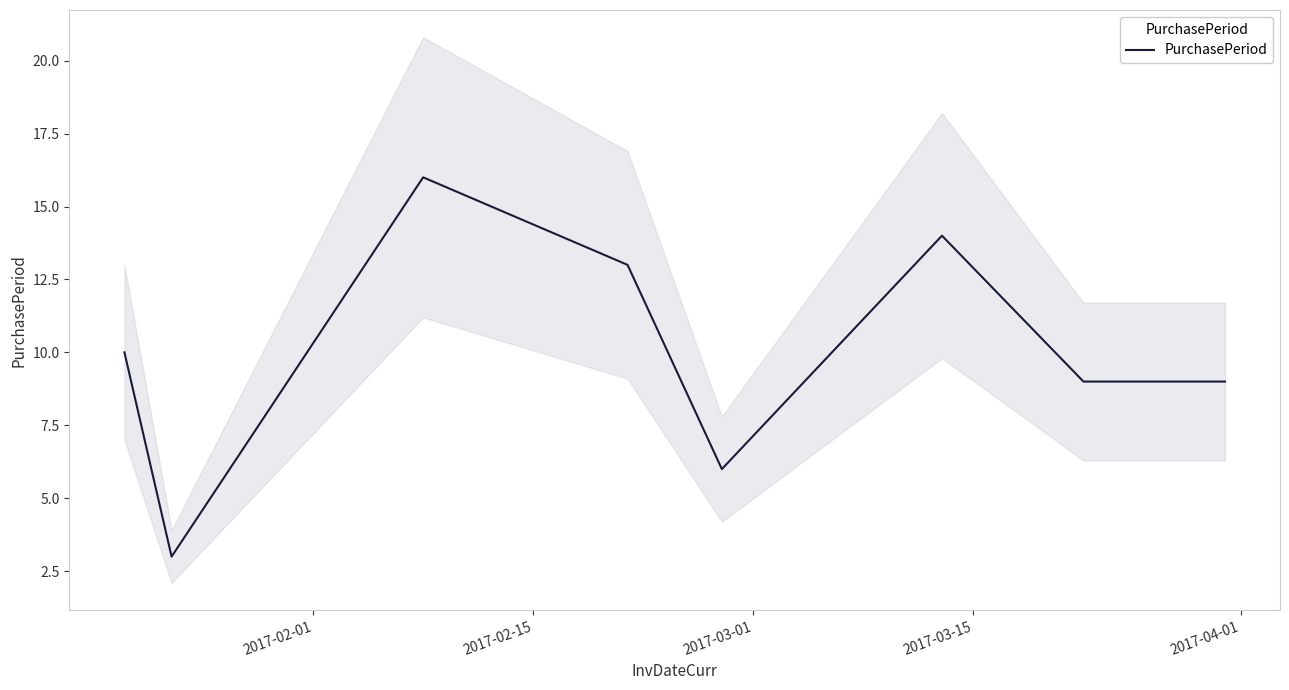

What is the lowest value of the PurchasePeriod series?

3